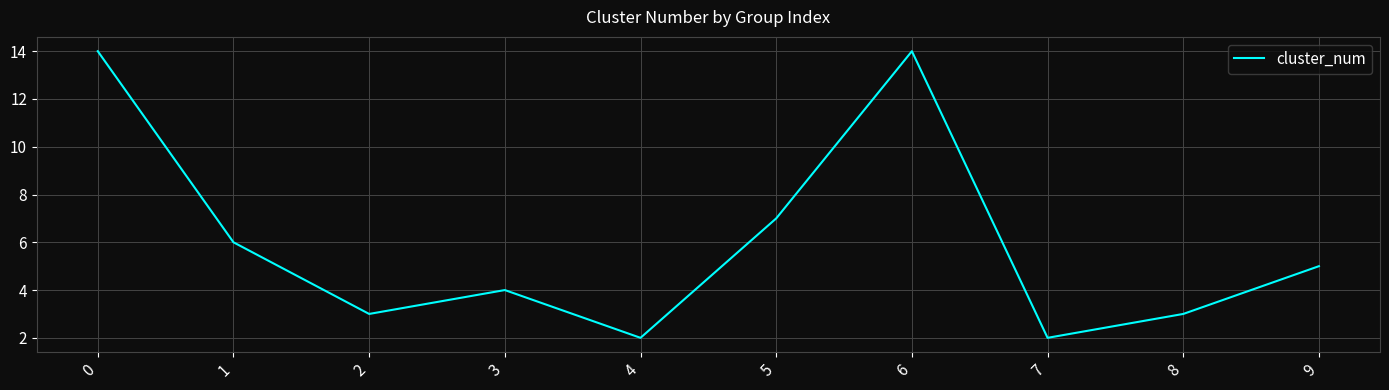

The value at 1 is 9. True or false?

False